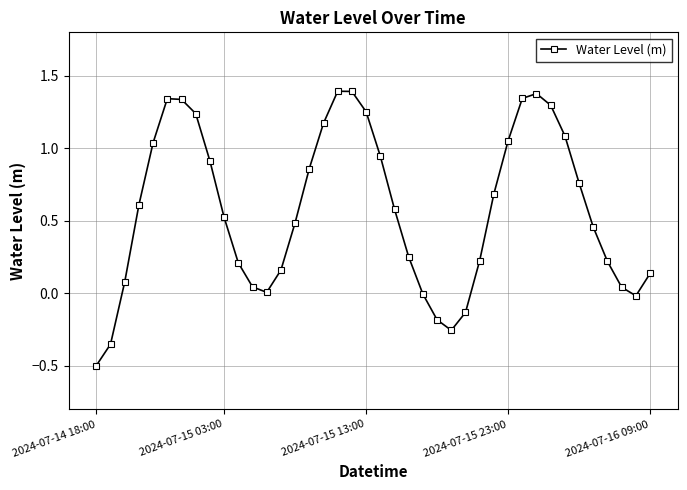

True or false: the data has more than 1 interior local peaks.

True